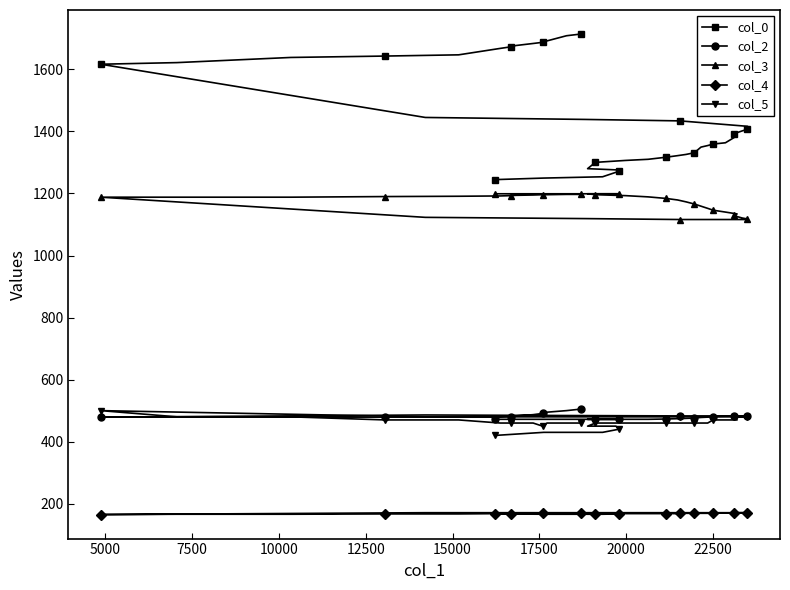

How many values in the col_3 series are below 1188?

18